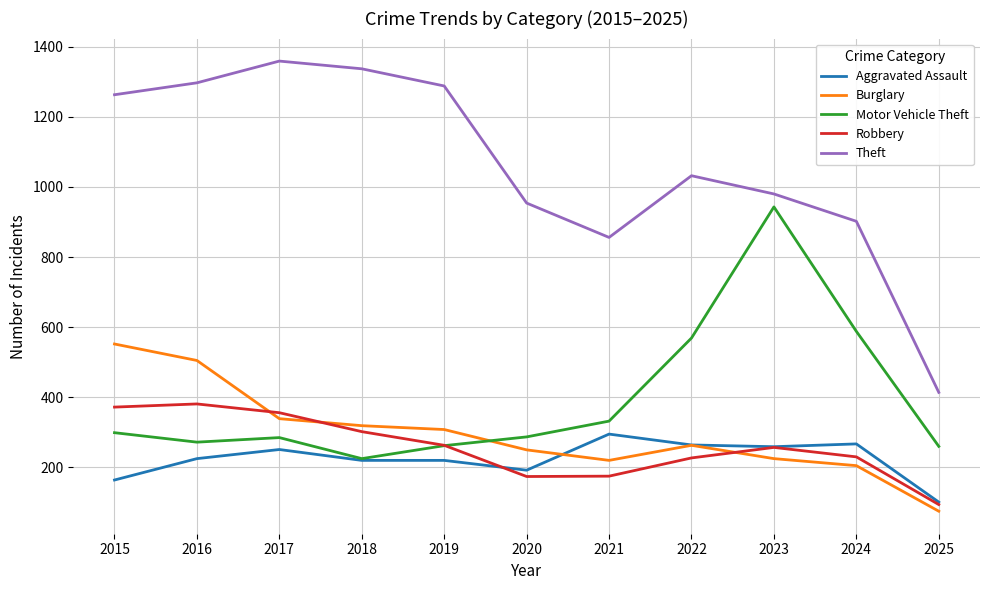

What are all the series names shown in the legend?

Aggravated Assault, Burglary, Motor Vehicle Theft, Robbery, Theft